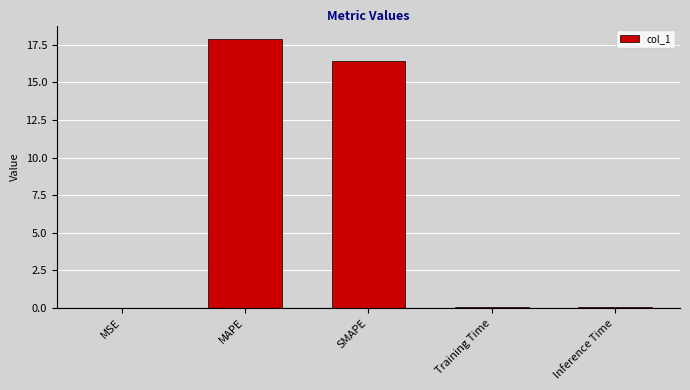

At which category does the chart reach its peak across all series?

MAPE